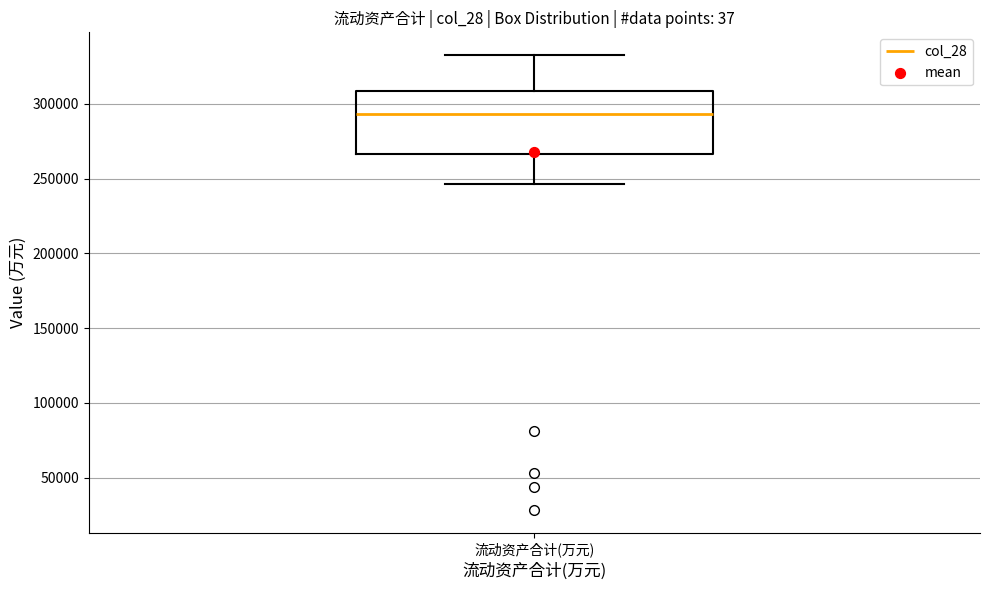

Transcribe this box plot: give where the median line is, the range the box spans, and where the two whiskers end, as read against the y-axis. The values are not printed on the chart, so give them approximately, as read against the axis.

median 295000, box 265000 to 310000, whiskers 245000 to 335000